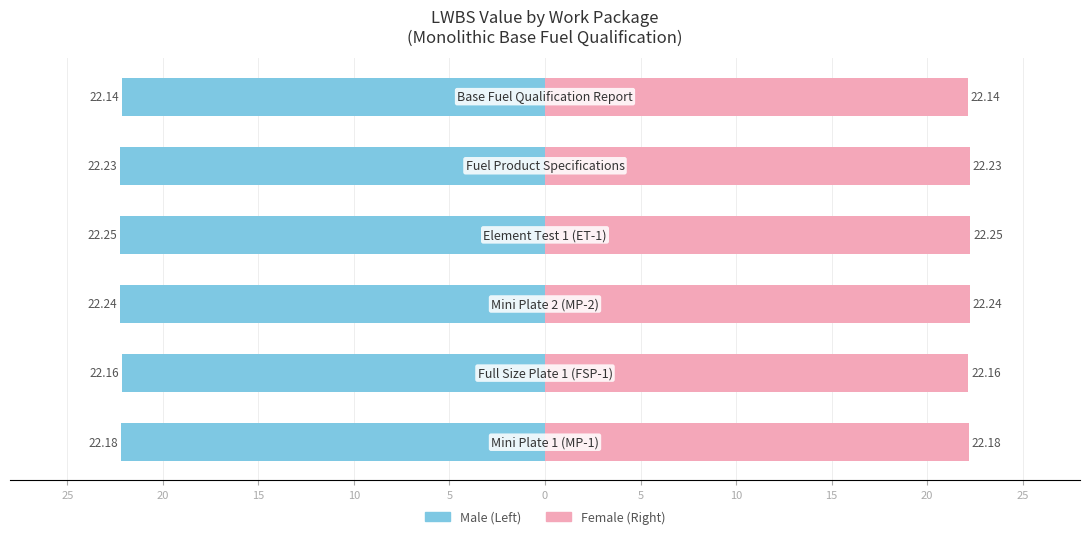

Which series has the largest range (max minus min)?

Male